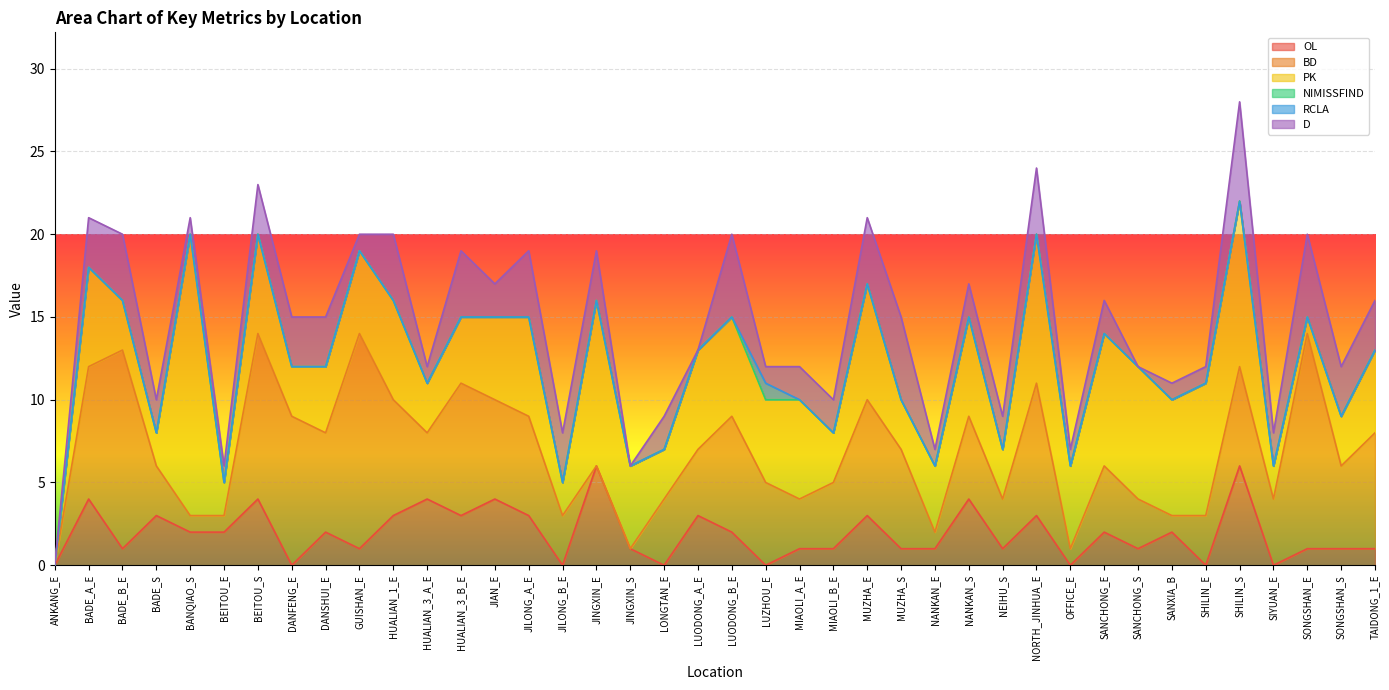

The OL series shows 1 at SANCHONG_S. True or false?

True